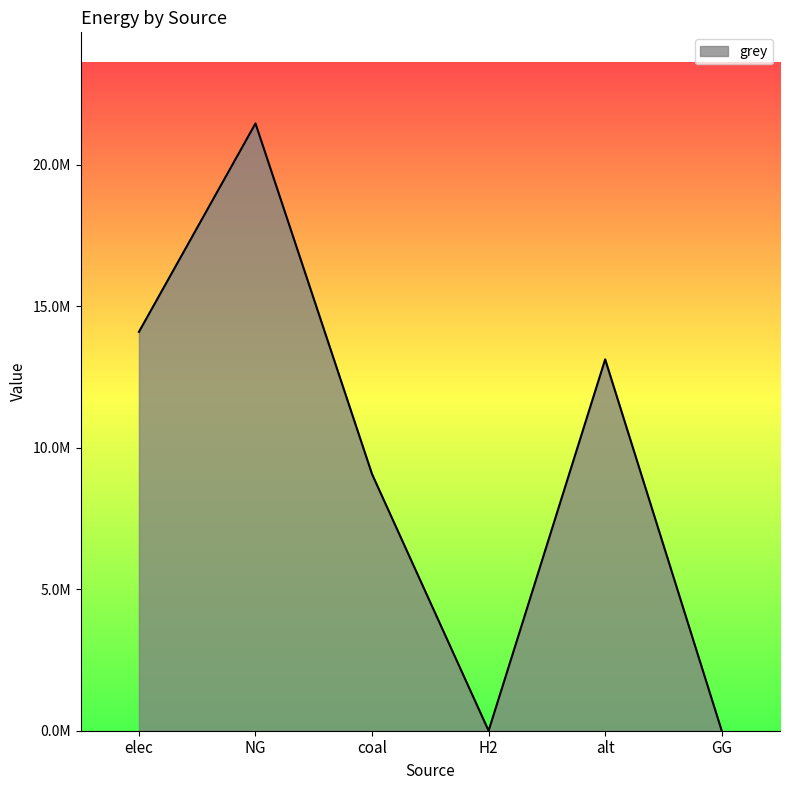

Where is the first local maximum?

NG